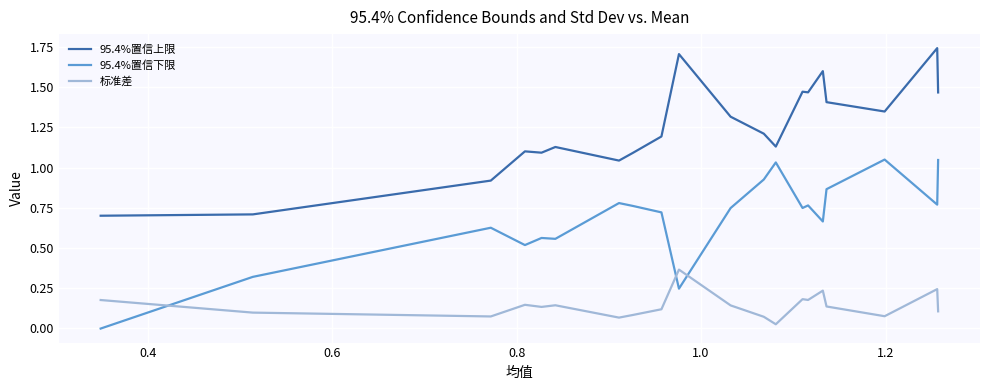

Rank the series by their average value, from highest to lowest.

95.4%置信上限, 95.4%置信下限, 标准差